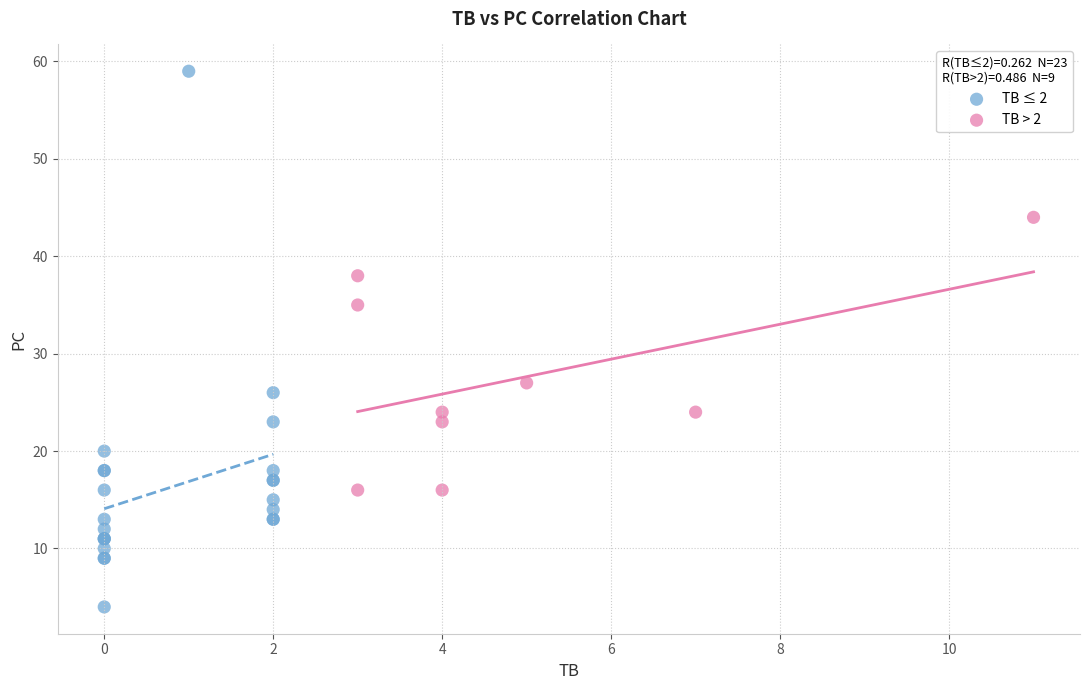

Which series reaches the minimum Y coordinate?

TB ≤ 2